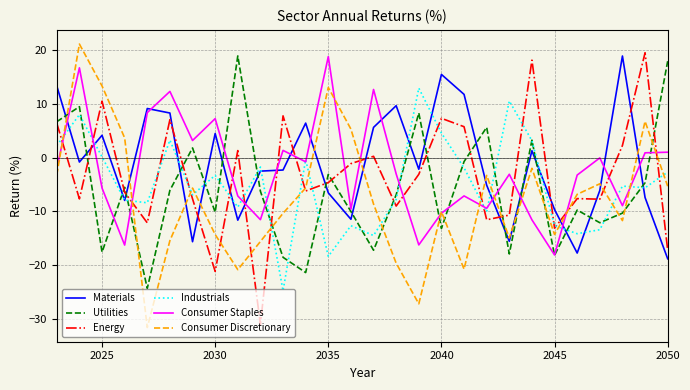

After their last crossing, which series has the higher values: Materials or Consumer Staples?

Consumer Staples